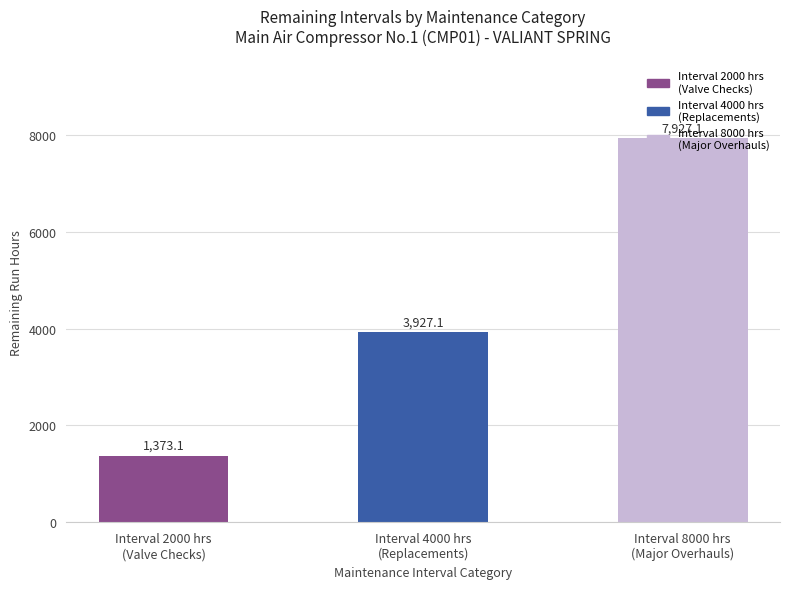

Reading right to left, transcribe all the data shown in this chart.

Interval 8000 hrs
(Major Overhauls)=7927.1	Interval 4000 hrs
(Replacements)=3927.1	Interval 2000 hrs
(Valve Checks)=1373.1